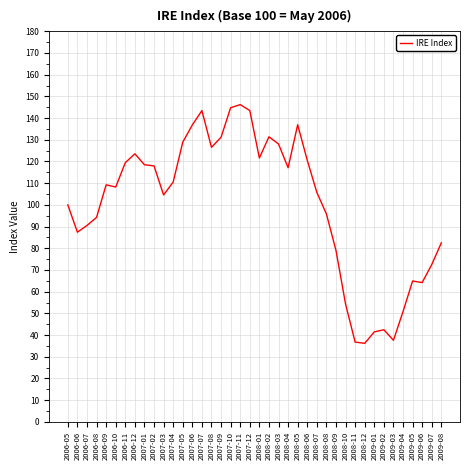

Approximately how many times larger is the value at 2007-08 compared to 2007-11?

0.9